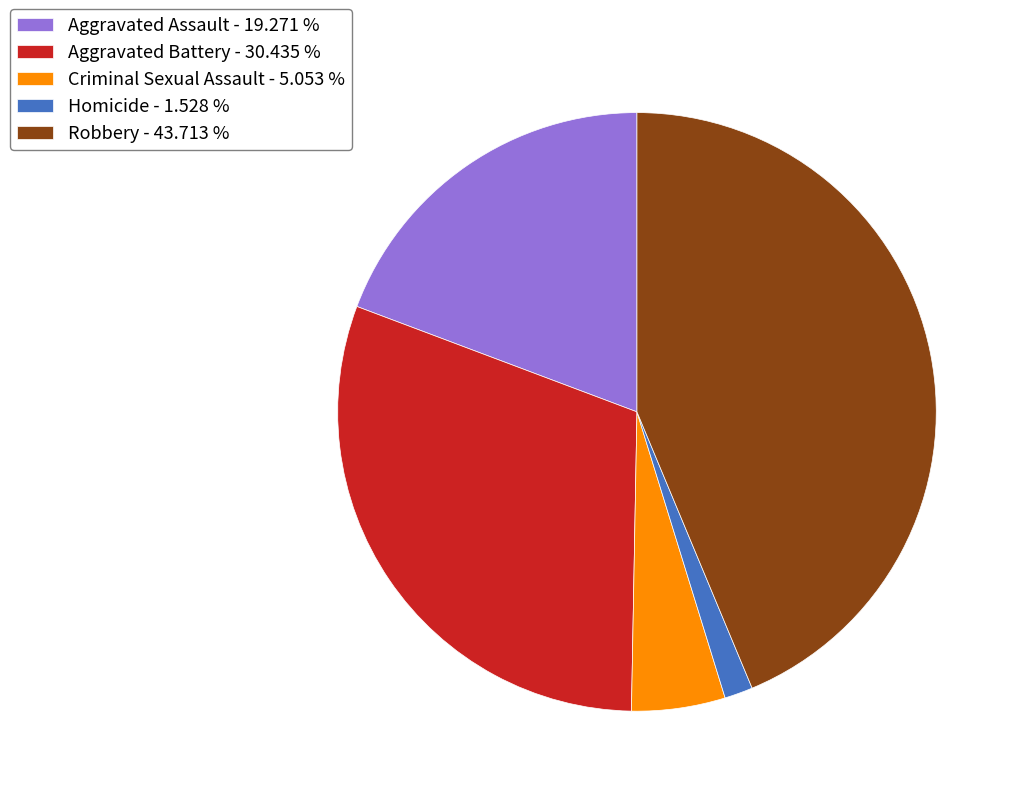

Combined, do Robbery and Aggravated Battery account for over 50%?

Yes